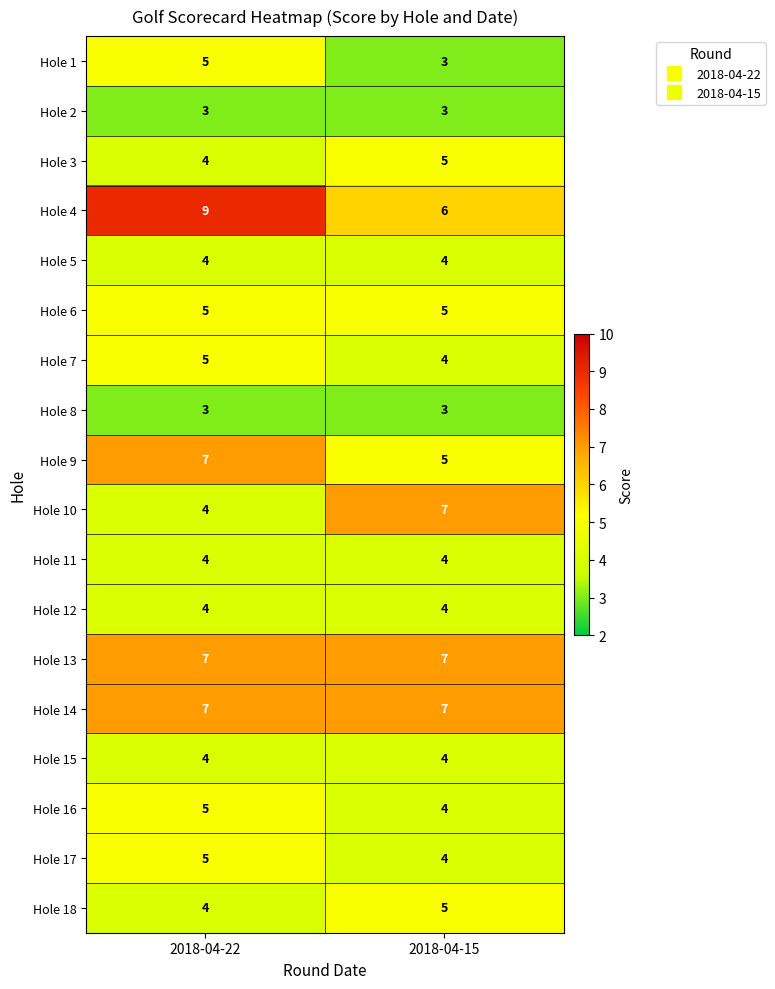

What is the sum of the Hole 16 values at 2018-04-15 and 2018-04-22?

9